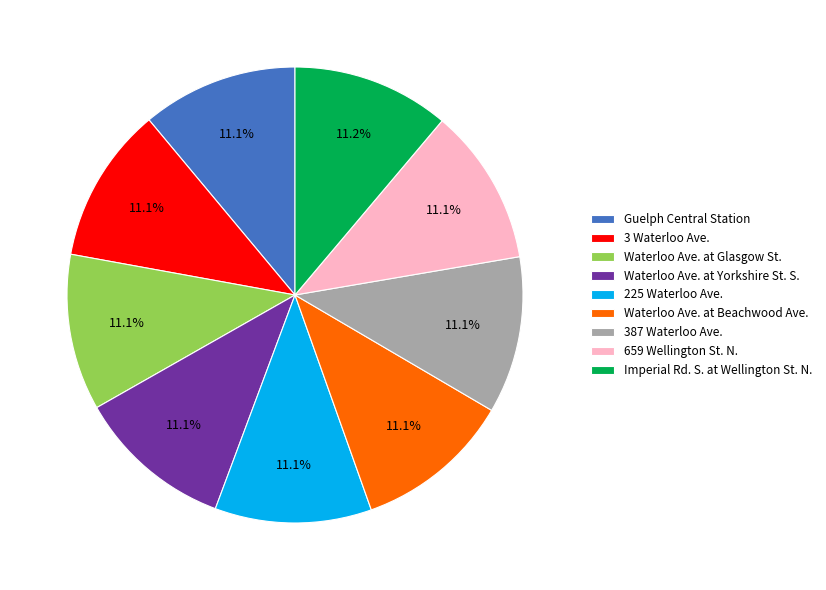

What is the ratio of the value at 659 Wellington St. N. to the value at 387 Waterloo Ave.?

1.0